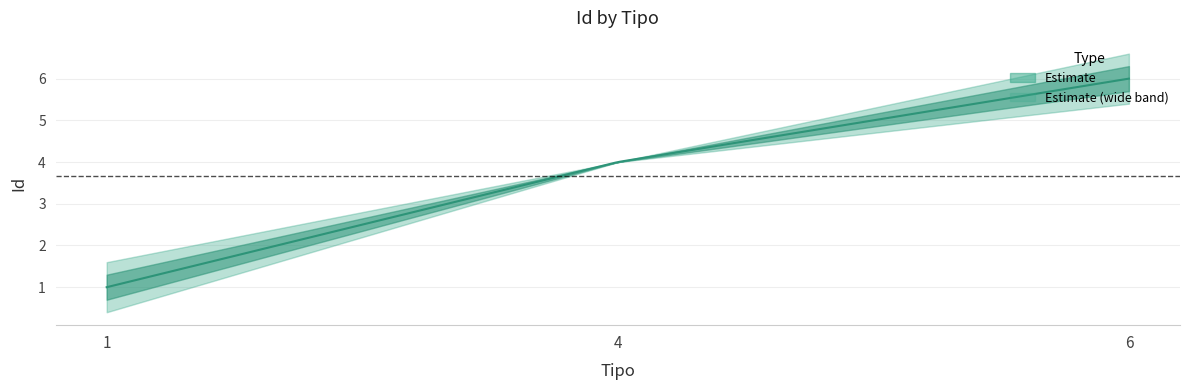

Which label corresponds to the smallest value in the chart?

1